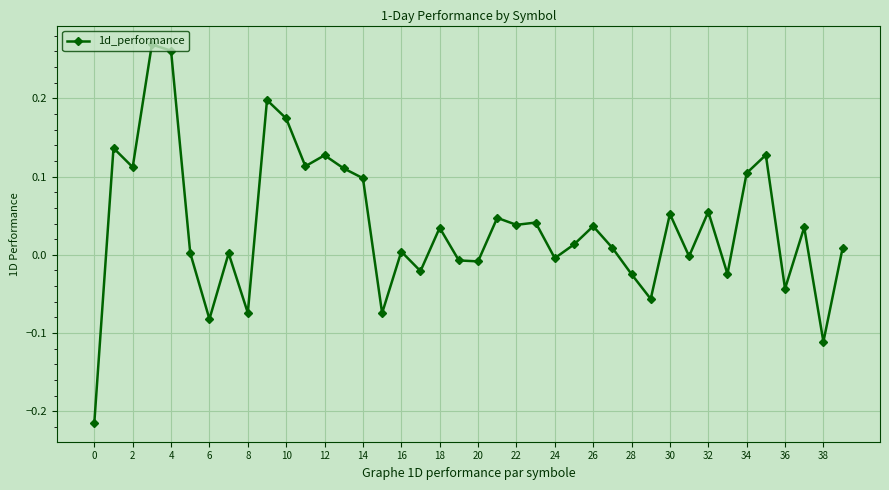

True or false: there are more than 1 points higher than both neighbors.

True